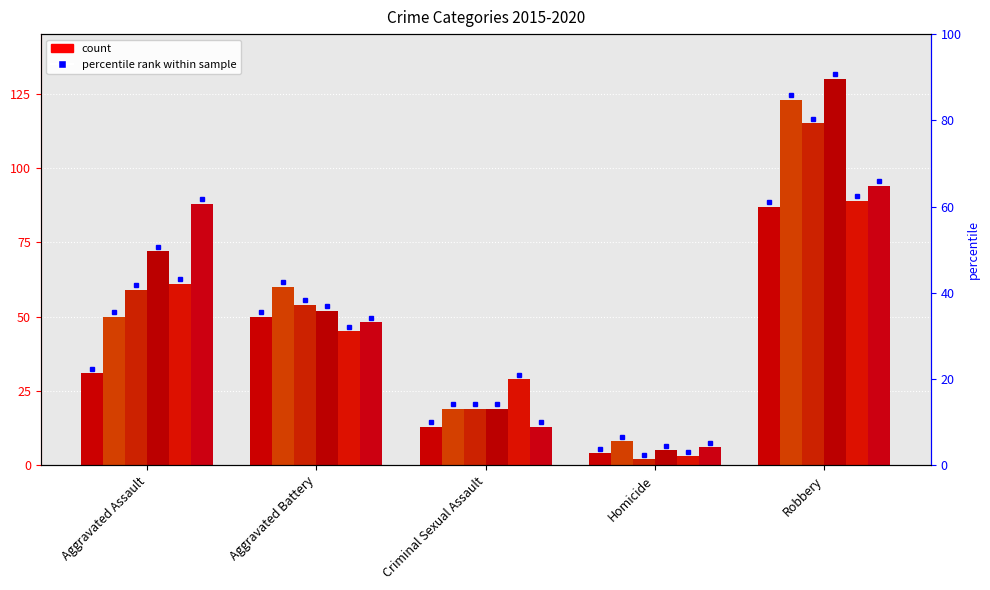

Rank the categories by 2017 value from lowest to highest.

Homicide, Criminal Sexual Assault, Aggravated Battery, Aggravated Assault, Robbery